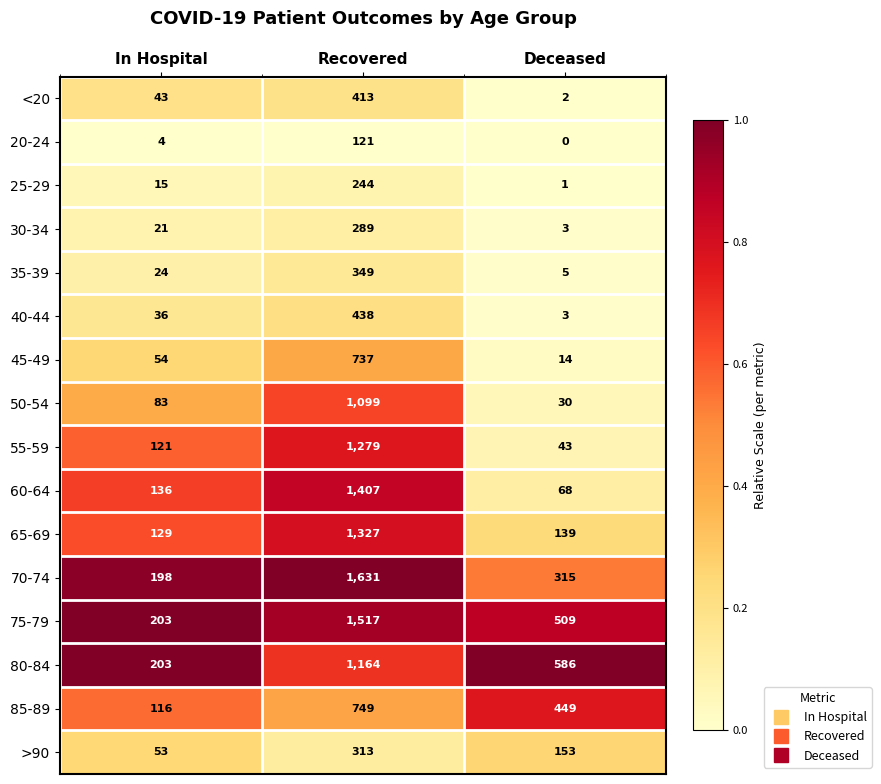

What is the difference between the maximum and minimum values in the 50-54 series?

1069